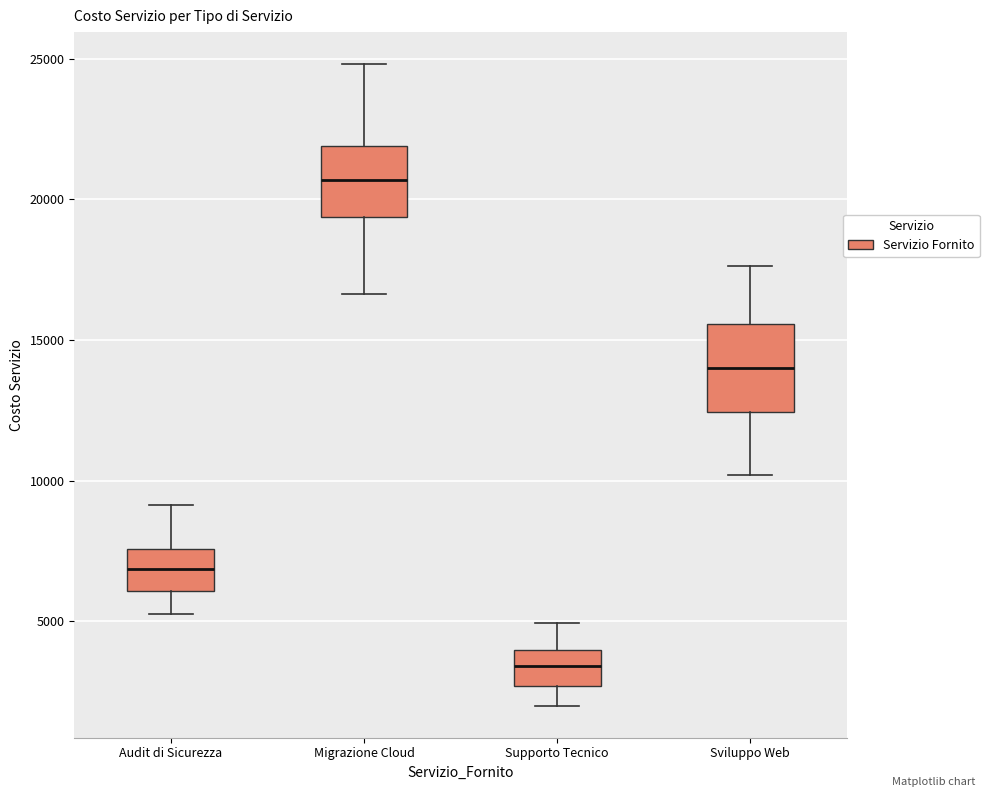

Where does the upper whisker of the box for Audit di Sicurezza end on the y-axis? The values are not printed on the chart, so give them approximately, as read against the axis.

9000